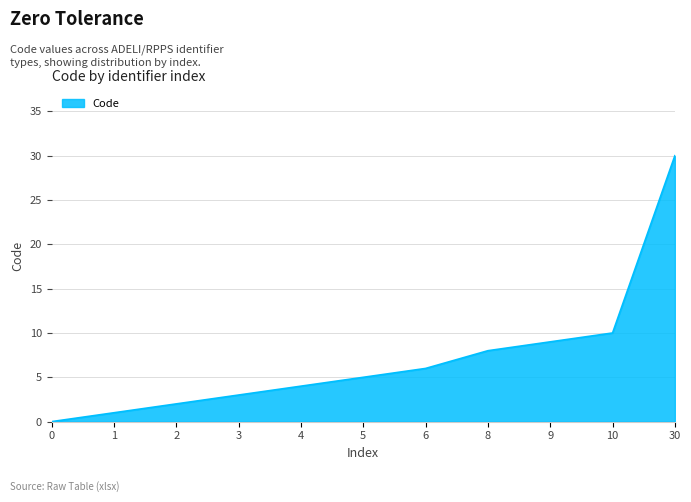

At which label is the value closest to 15?

10